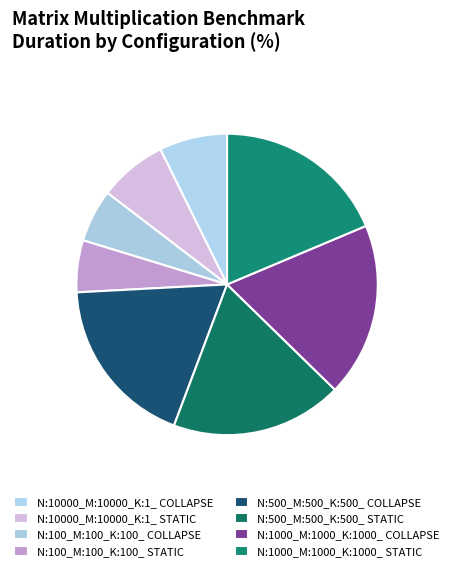

How many slices are in this pie chart?

8